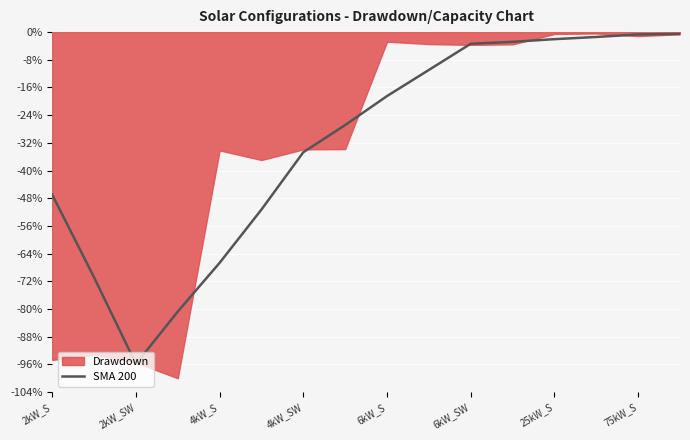

What is the difference between the maximum and minimum values?

95.3